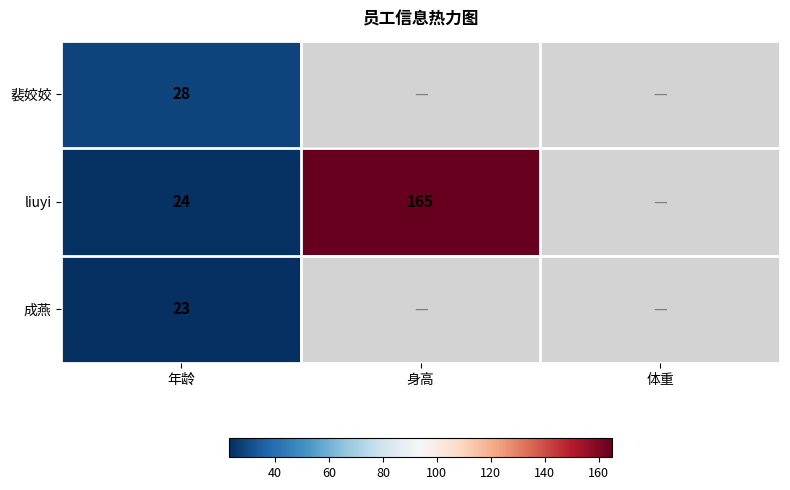

At 年龄, list the series in order from smallest to largest.

成燕, liuyi, 裴姣姣